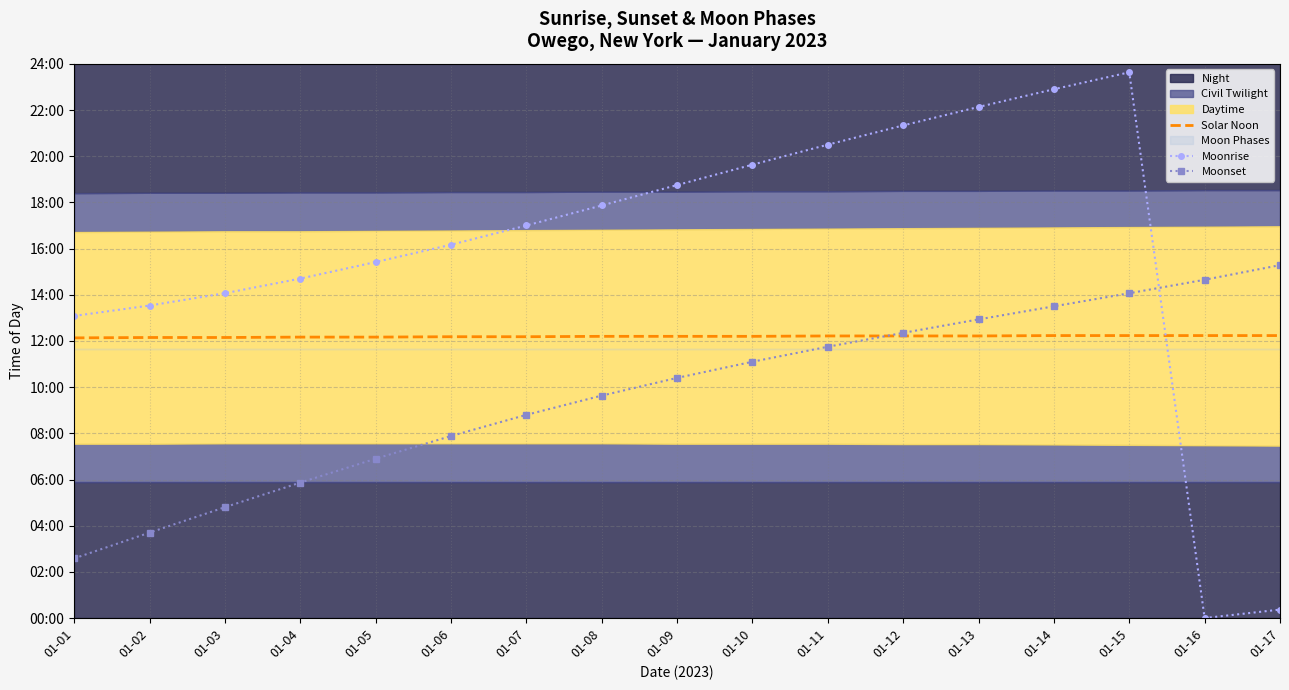

True or false: Solar Noon has a value of 427 at 01-15.

False